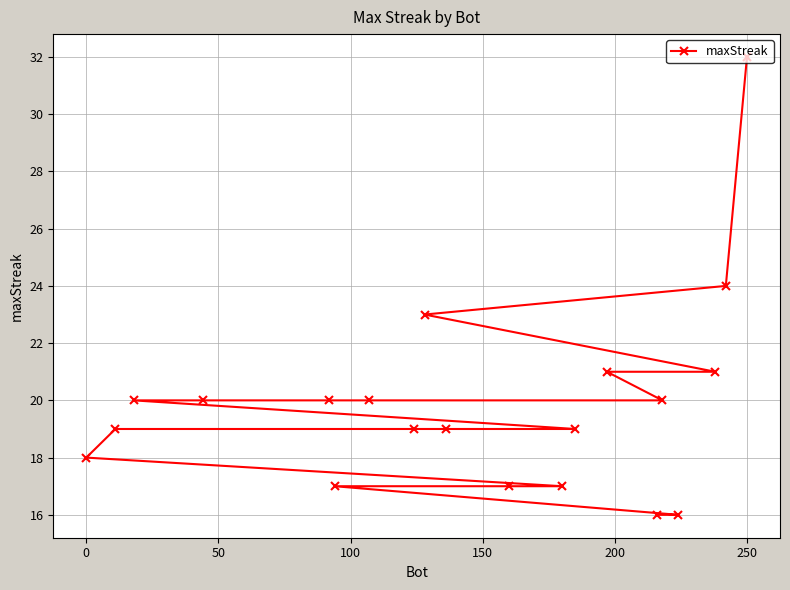

At which category does the chart reach its peak across all series?

250